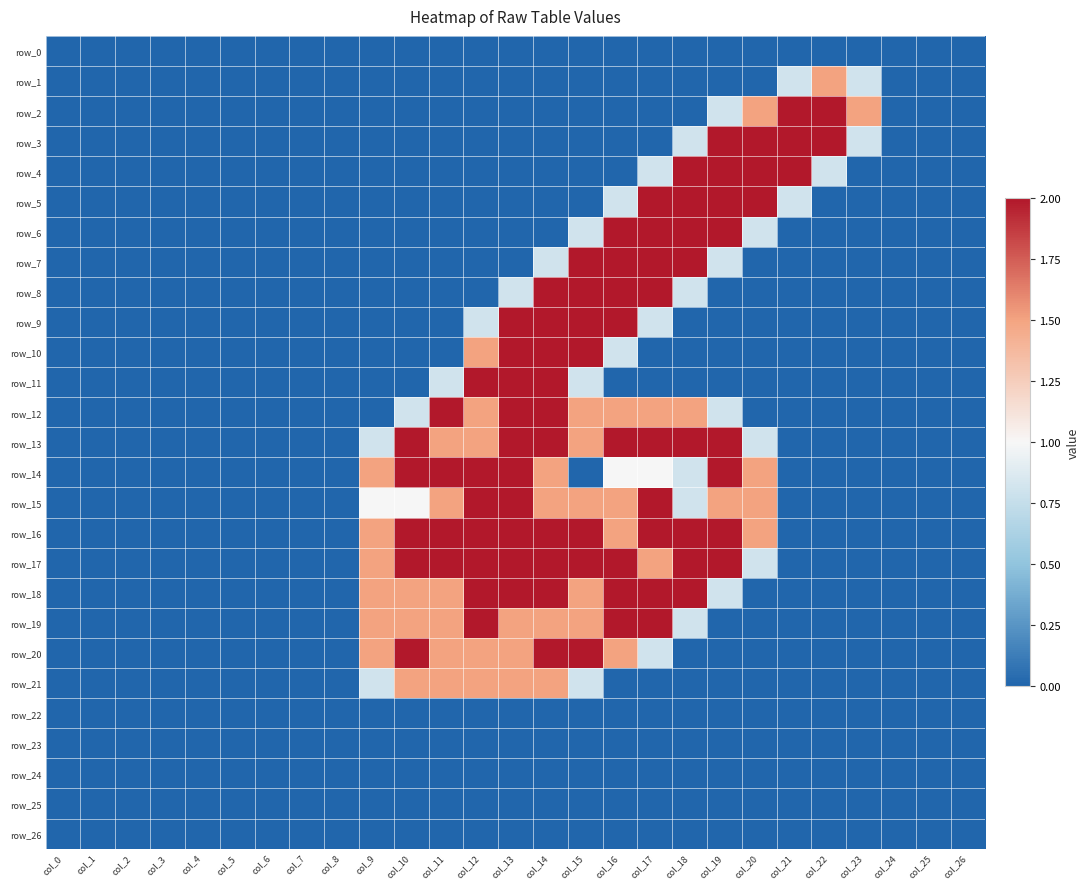

True or false: row_17 has a value of 0.0 at col_3.

True